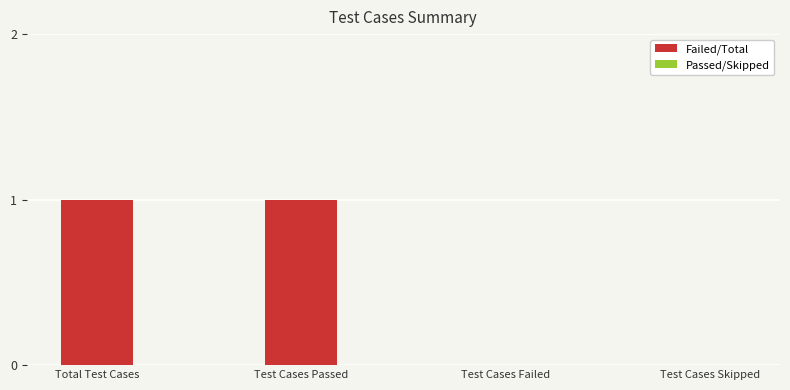

Reading right to left, list all the values displayed in this chart.

Test Cases Skipped=0	Test Cases Failed=0	Test Cases Passed=1	Total Test Cases=1